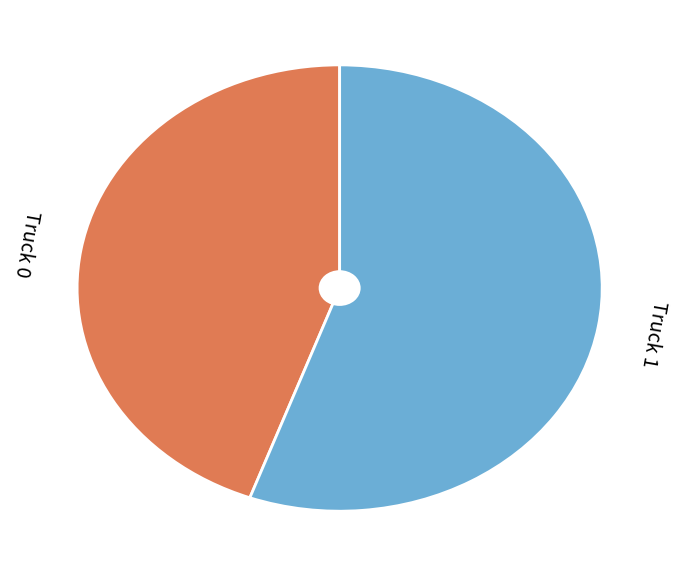

Is it true that Truck 1 is 56% of the pie?

True